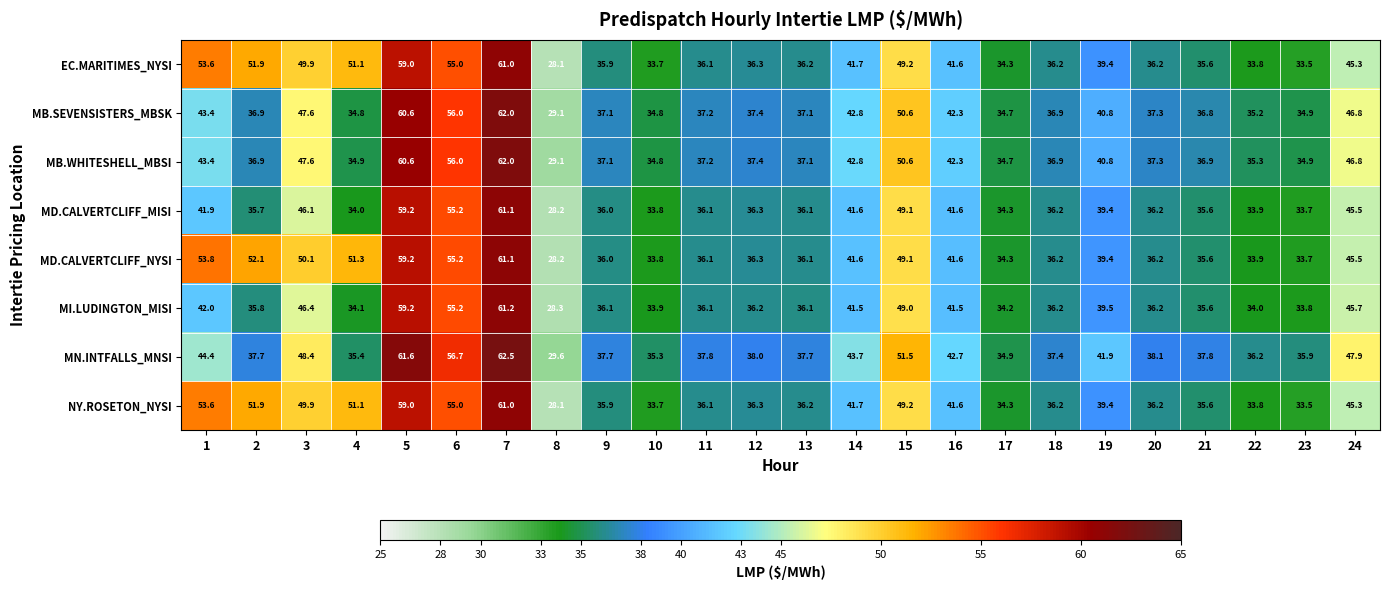

Which series changed the most between 3 and 10?

MD.CALVERTCLIFF_NYSI